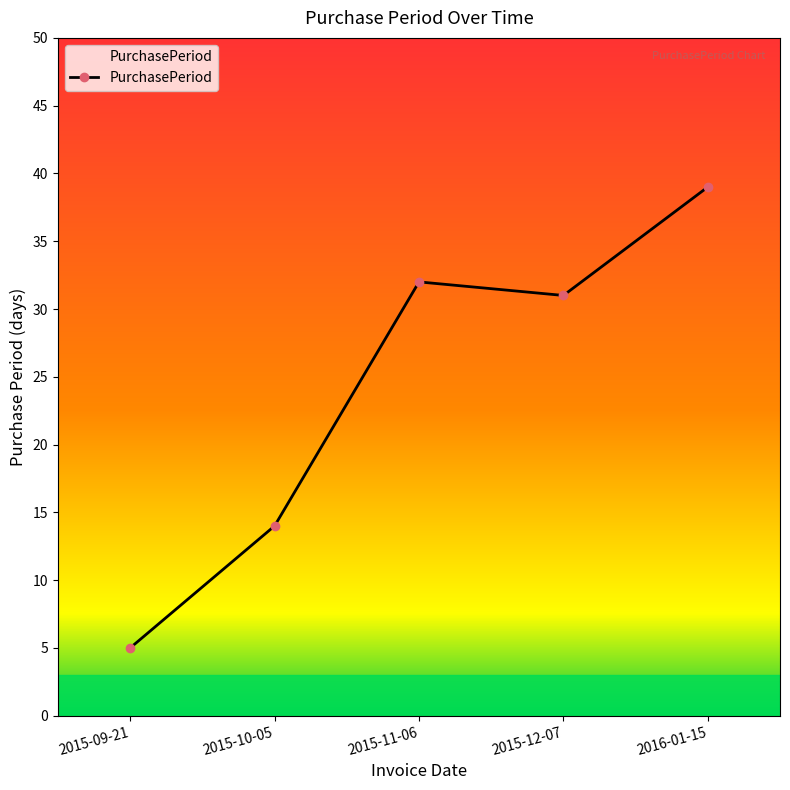

True or false: the data has more than 2 interior local peaks.

False